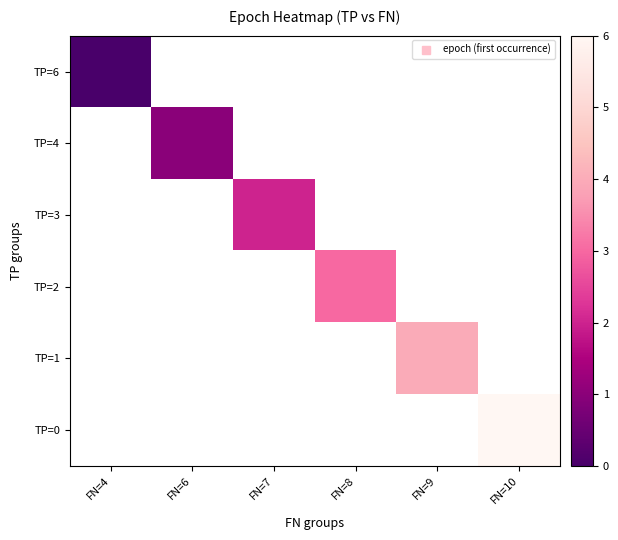

Which category has the highest value across all series?

FN=10